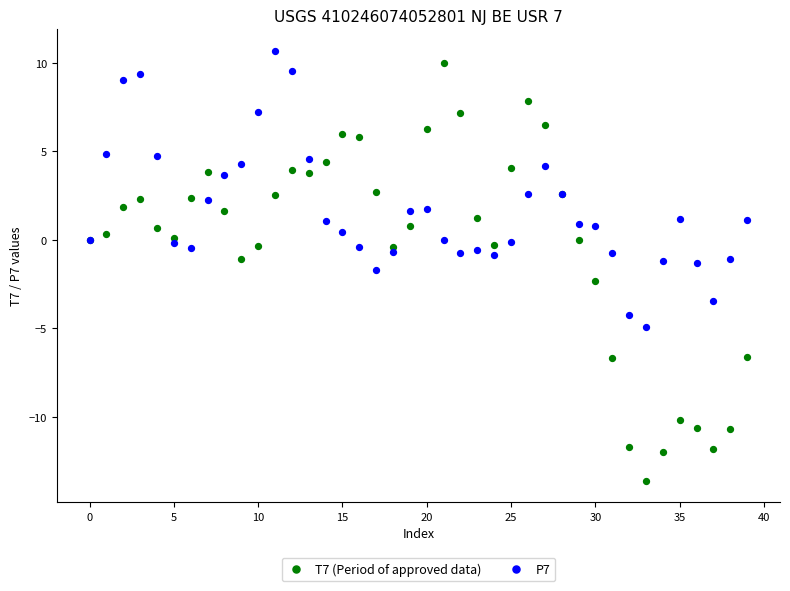

Which series contains the highest Y value?

P7